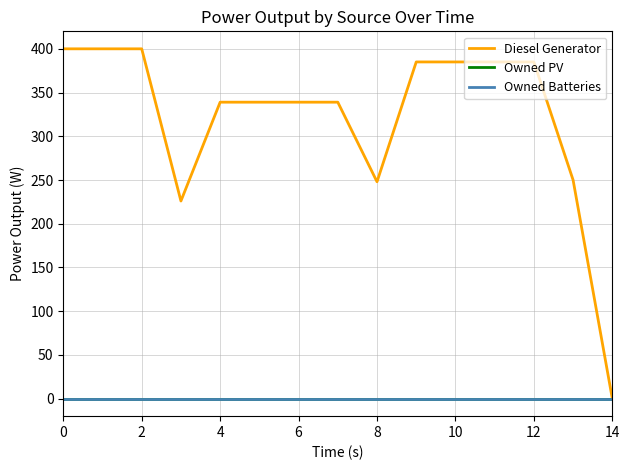

Which series has the largest range (max minus min)?

Diesel Generator